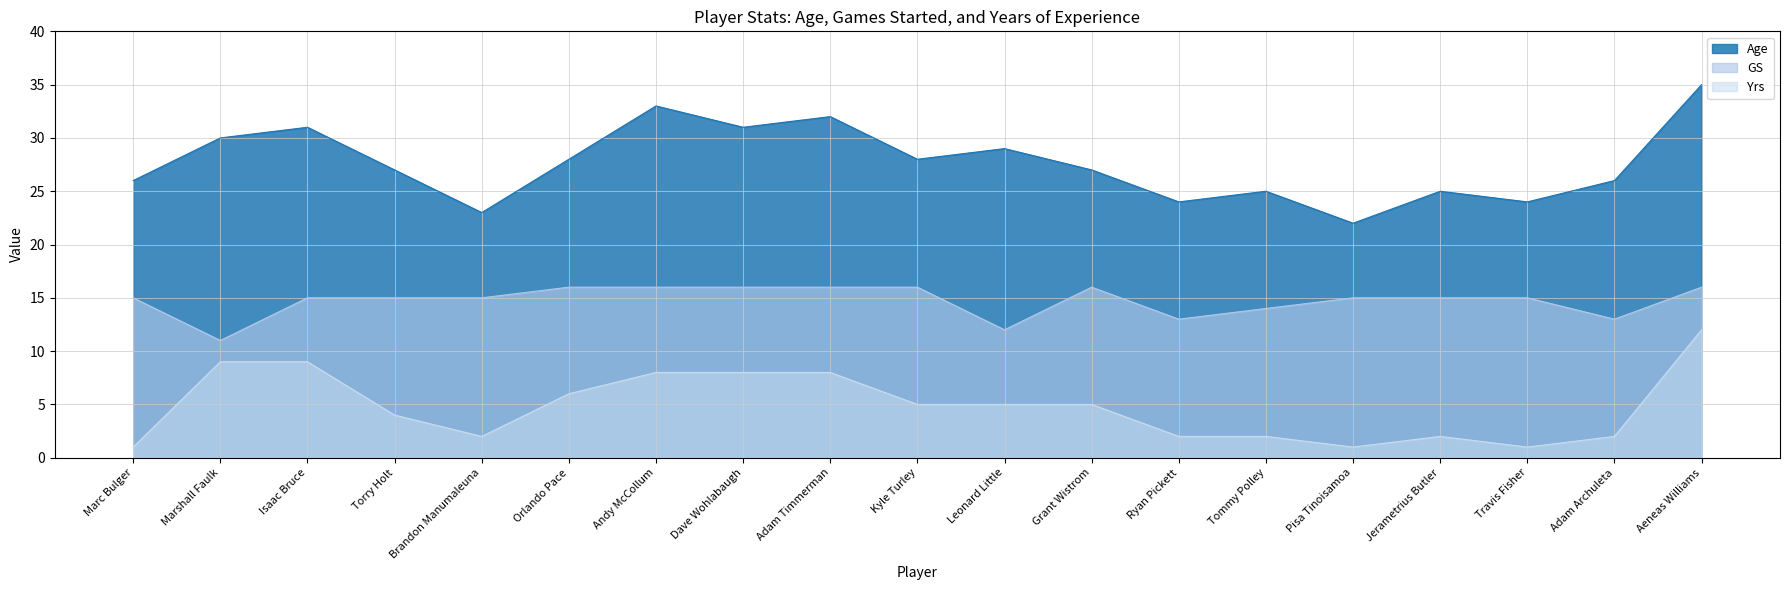

What is the difference between the maximum and minimum values in the Age series?

13